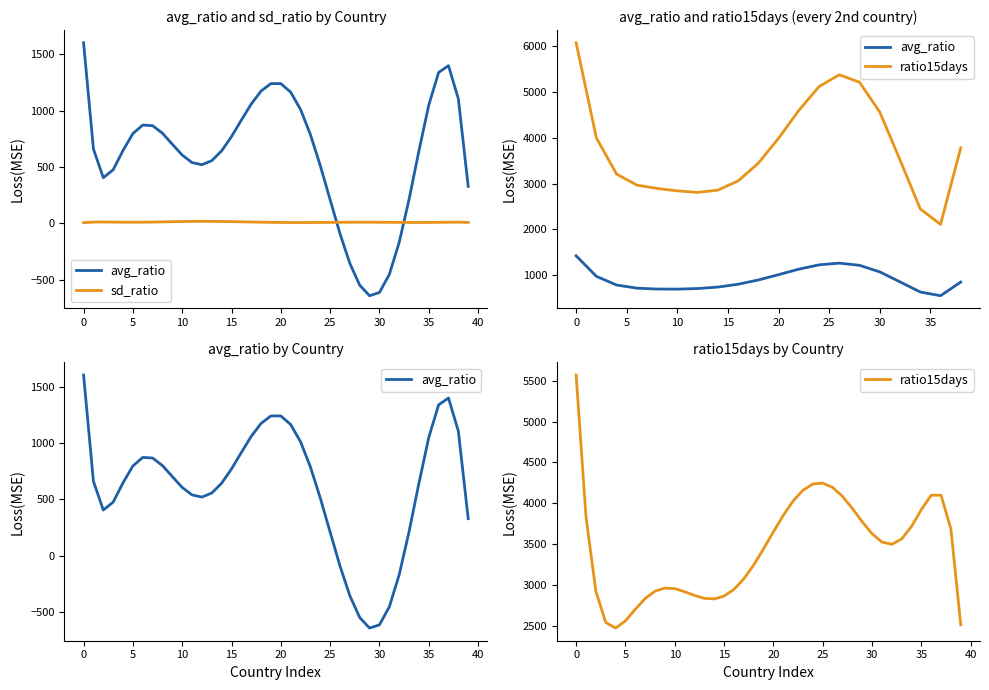

At 27, list the series in order from smallest to largest.

avg_ratio, sd_ratio, ratio15days